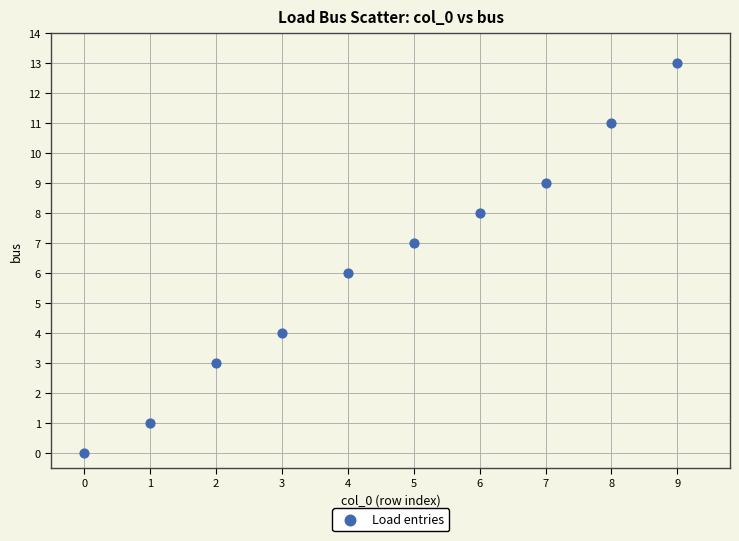

What is the range of Y values (max minus min)?

13